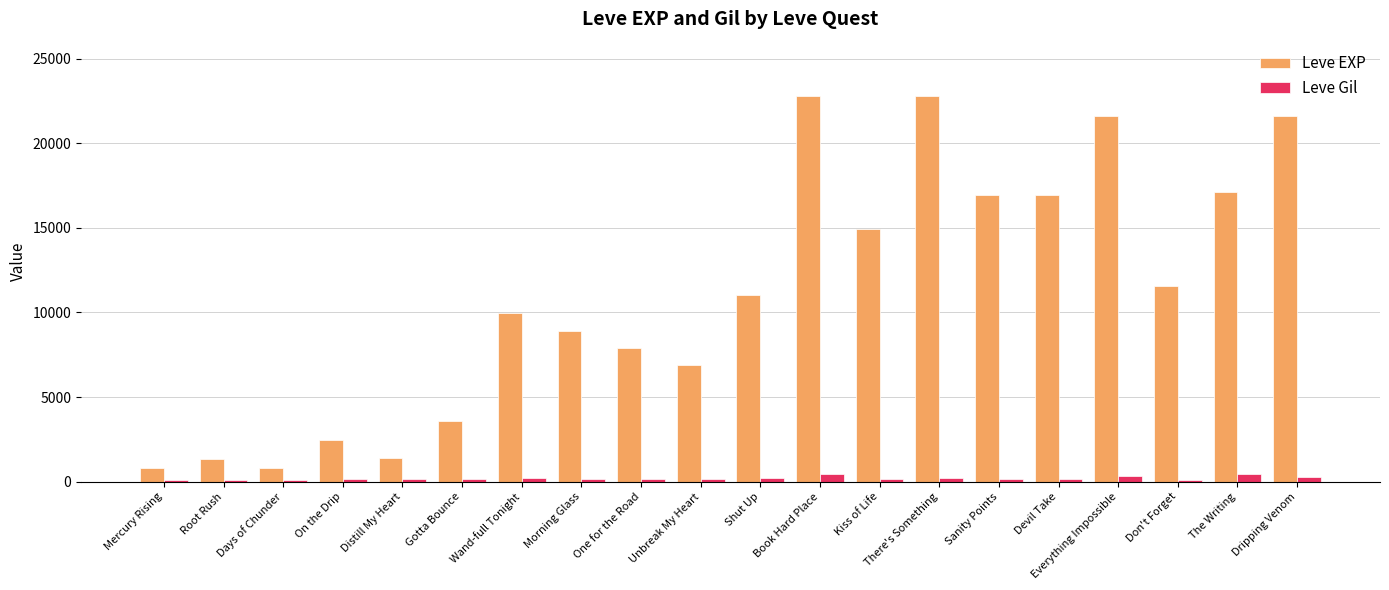

Which series has the largest total across all categories?

Leve EXP